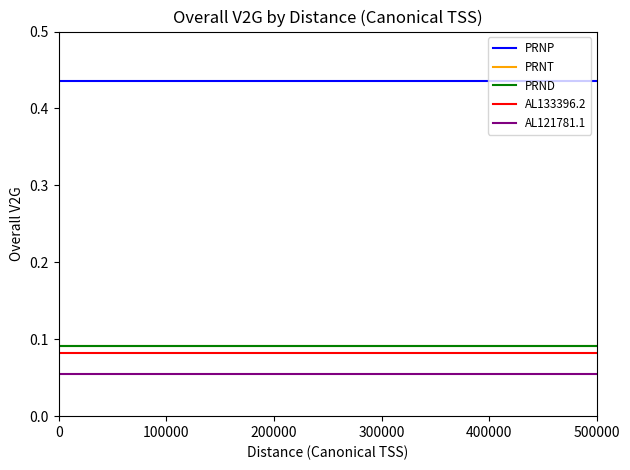

Rank the categories by AL133396.2 value from lowest to highest.

0, 500000